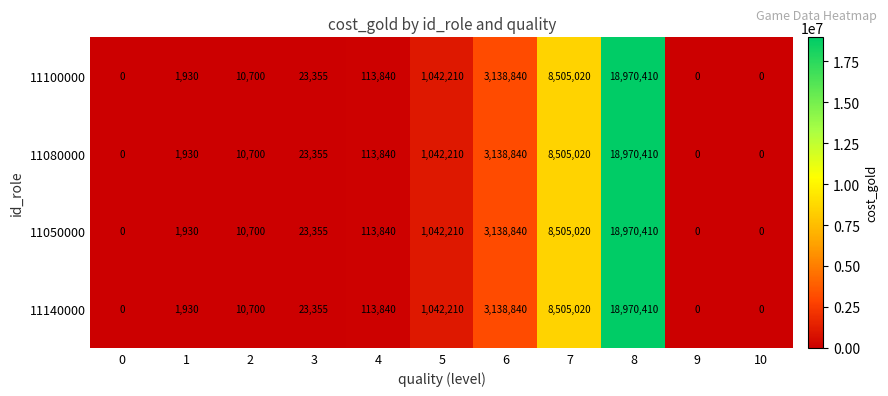

True or false: 11050000 has a value of 15829 at 2.

False